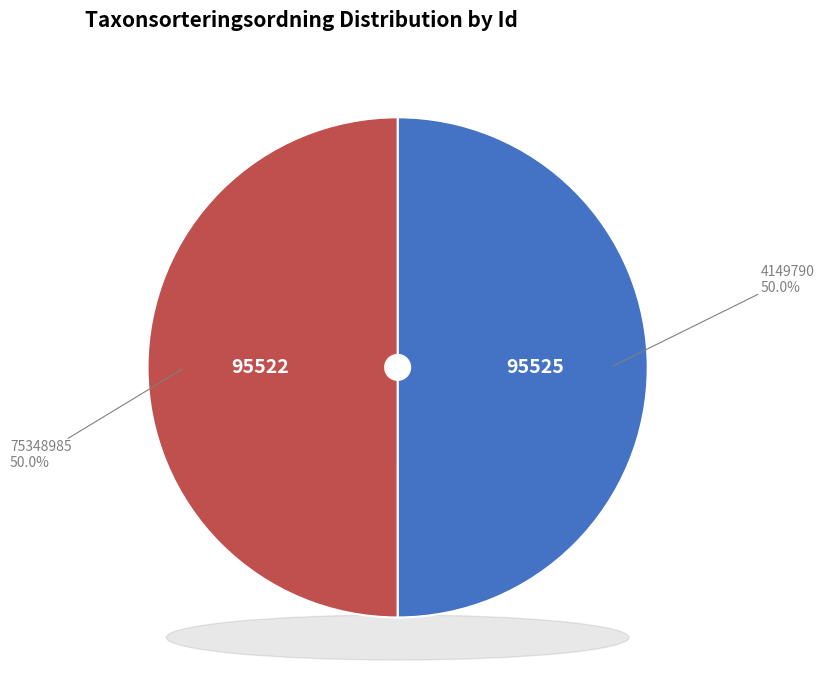

Approximately how many times larger is the value at 4149790 compared to 75348985?

1.0